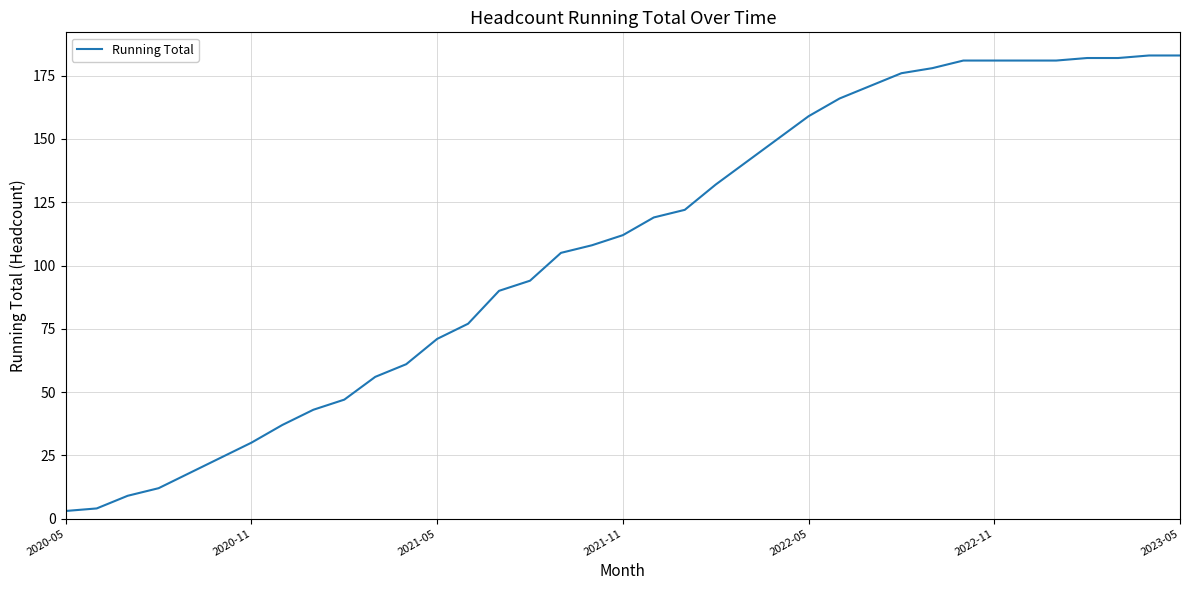

What is the maximum value shown in the chart?

183